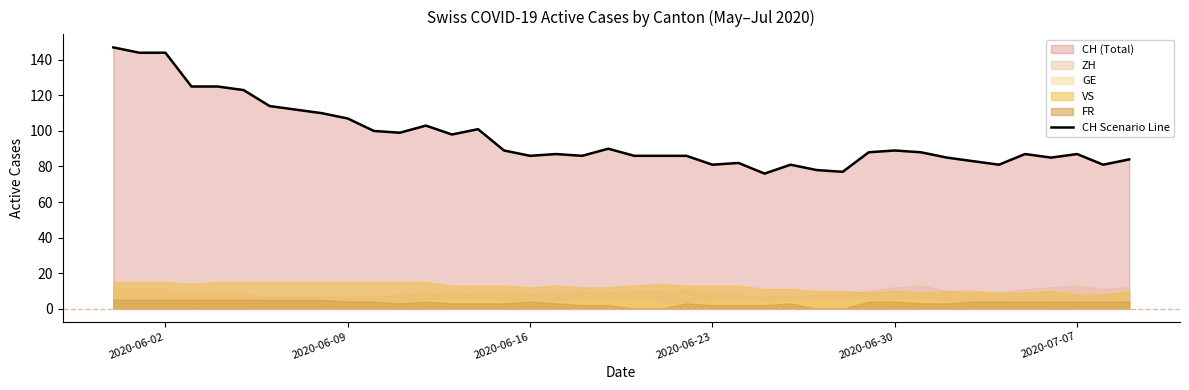

What is the lowest value of the CH Scenario Line series?

76